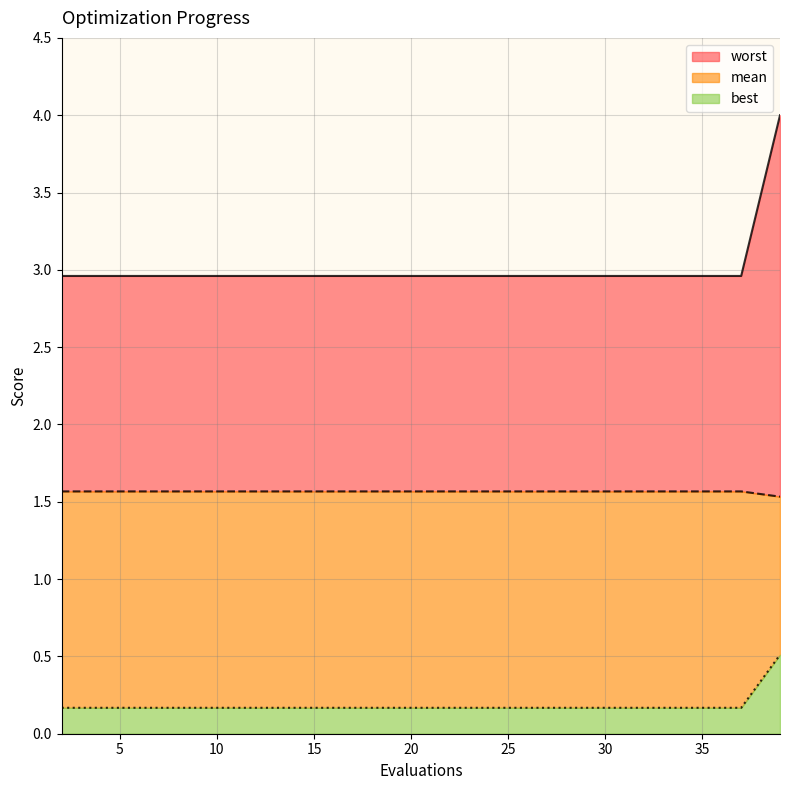

Count the number of categories in the chart.

20